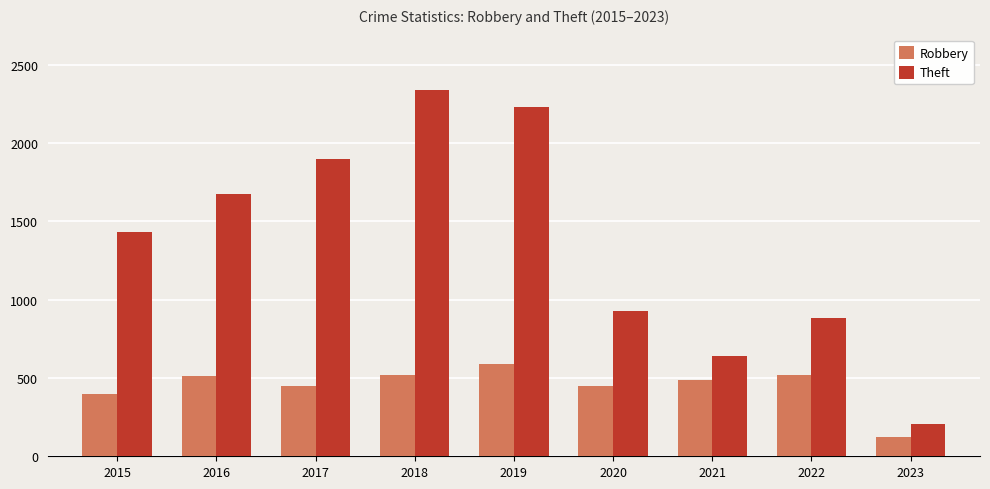

What is the sum of all Theft values?

12230